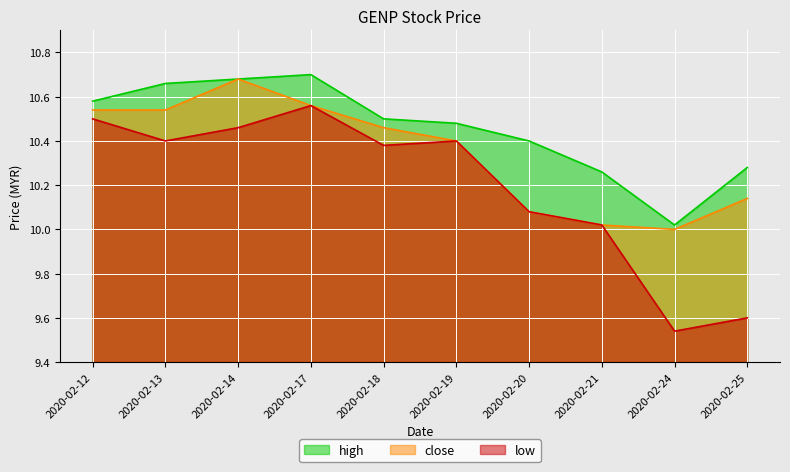

At which category does low reach its first local valley?

2020-02-13